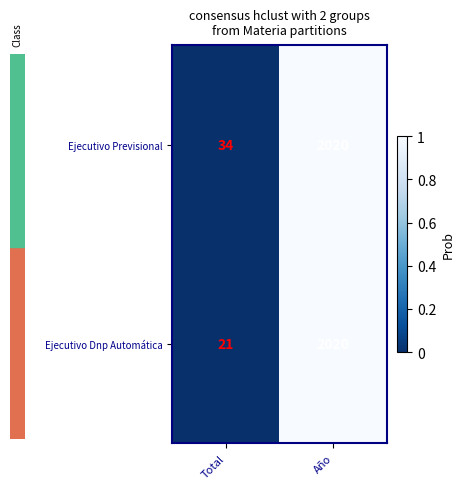

Which series changed the most between Total and Año?

Ejecutivo Dnp Automática